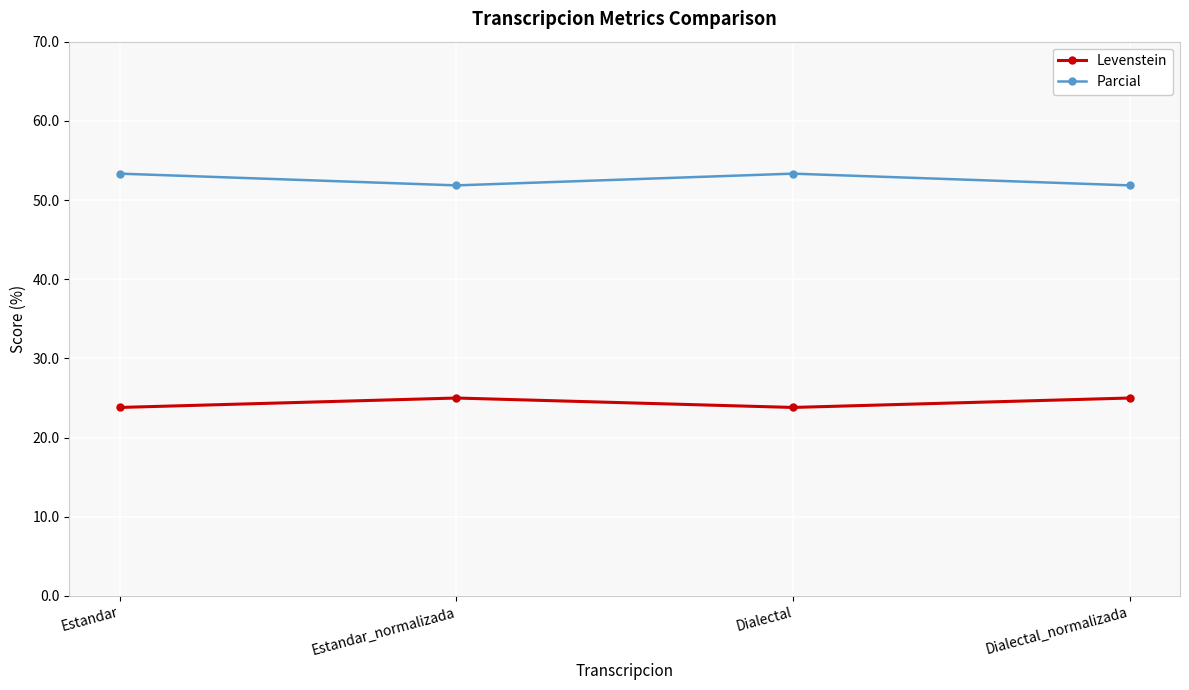

What value does the Parcial series have at Dialectal?

53.3